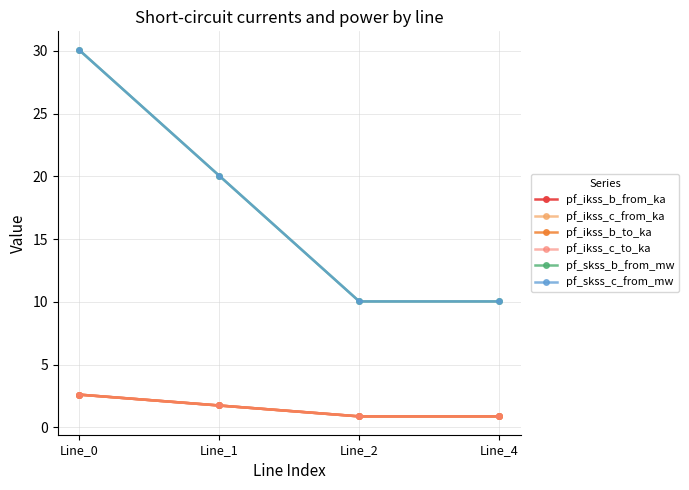

At which label does pf_skss_b_from_mw reach its minimum?

Line_2